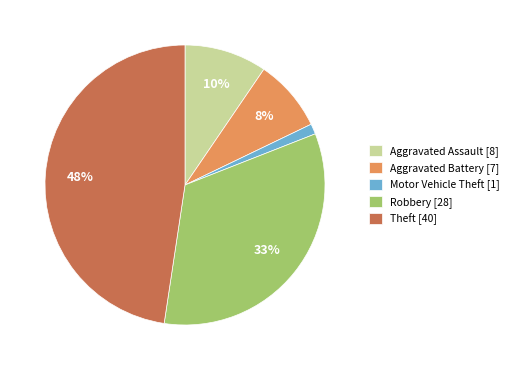

To the nearest percent, what is the combined percentage of Motor Vehicle Theft [1] and Aggravated Assault [8]?

11%